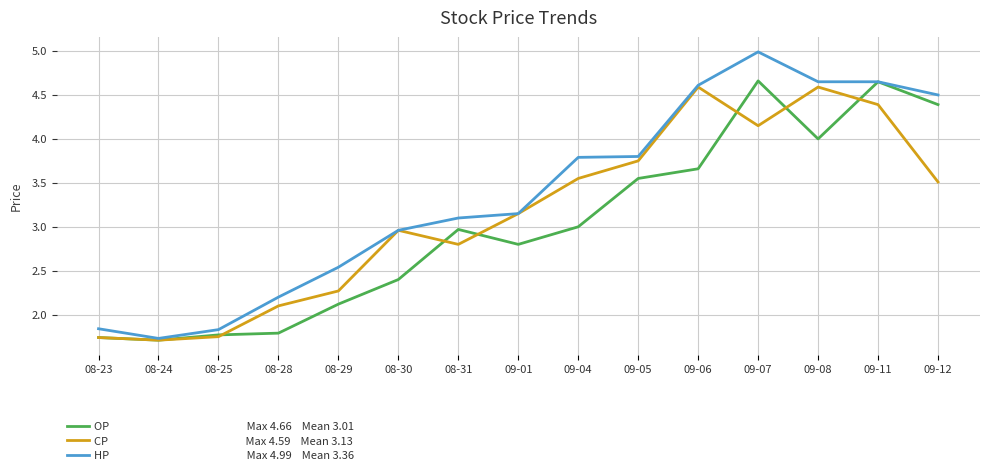

What is the total value across all series at 09-05?

11.1